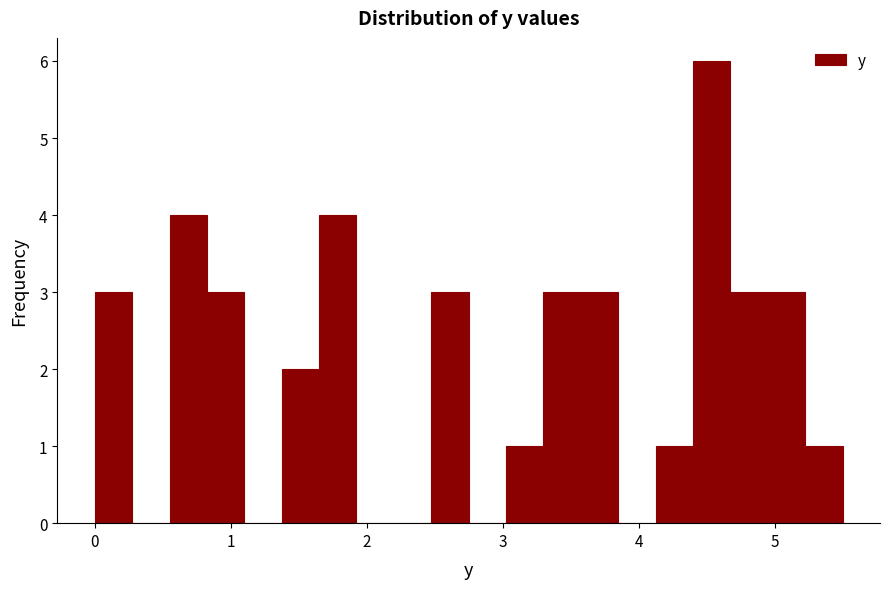

Read against the x-axis, roughly where is the centre of the tallest bar?

4.5